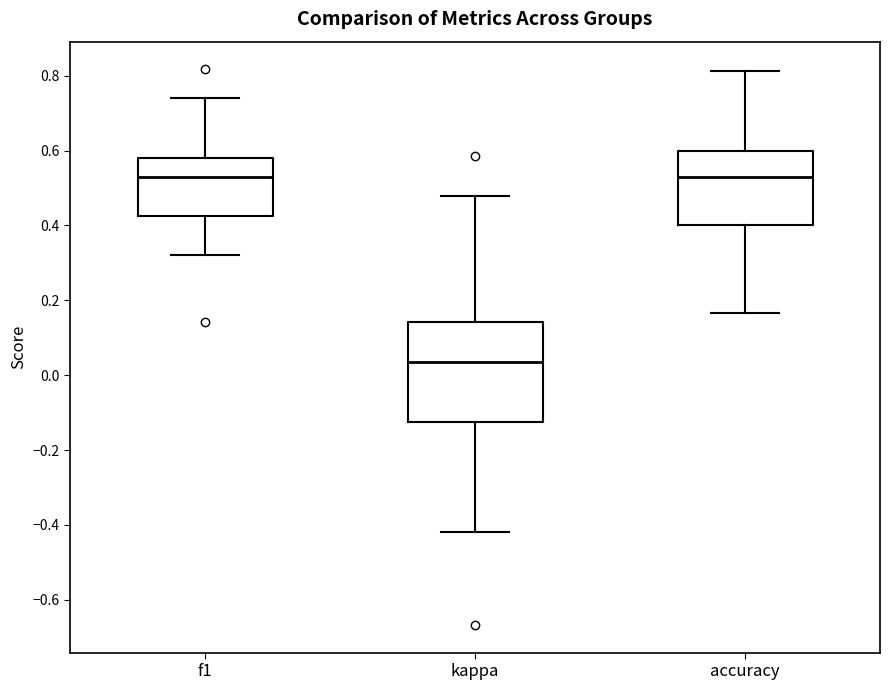

Reading left to right, read every box against the y-axis: the position of its median line, the range the box covers, and the ends of its whiskers. The values are not printed on the chart, so give them approximately, as read against the axis.

f1: median 0.52, box 0.42 to 0.58, whiskers 0.32 to 0.74
kappa: median 0.04, box -0.12 to 0.14, whiskers -0.42 to 0.48
accuracy: median 0.52, box 0.40 to 0.60, whiskers 0.16 to 0.82